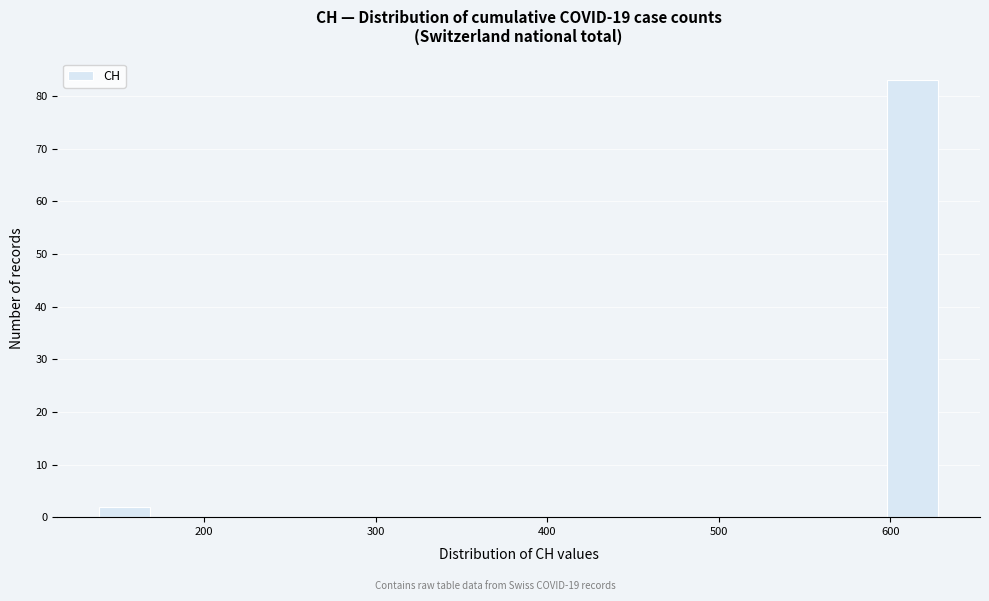

Around what value on the x-axis is the tallest bar? Give the approximate position of its centre, as read against the axis.

610